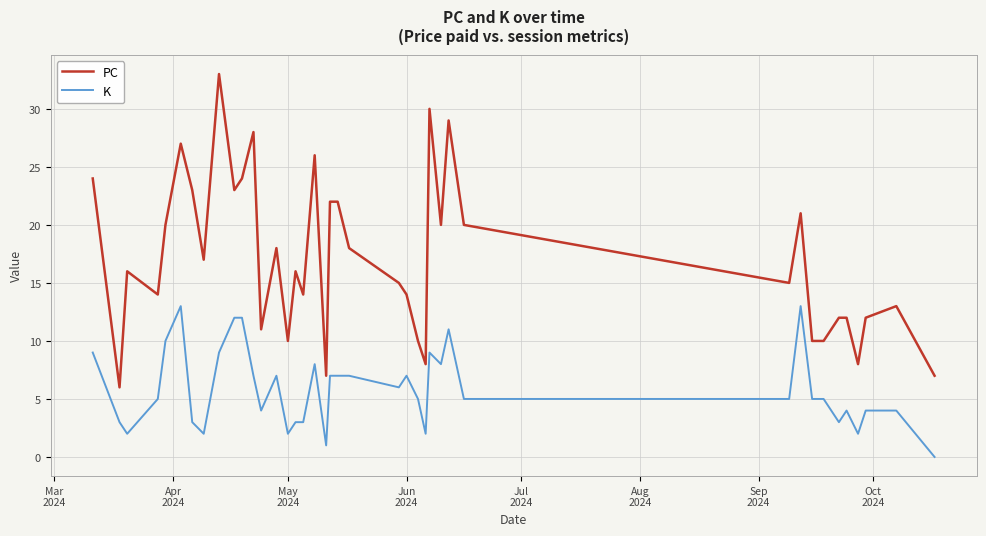

List the series in order of their overall mean, lowest first.

K, PC